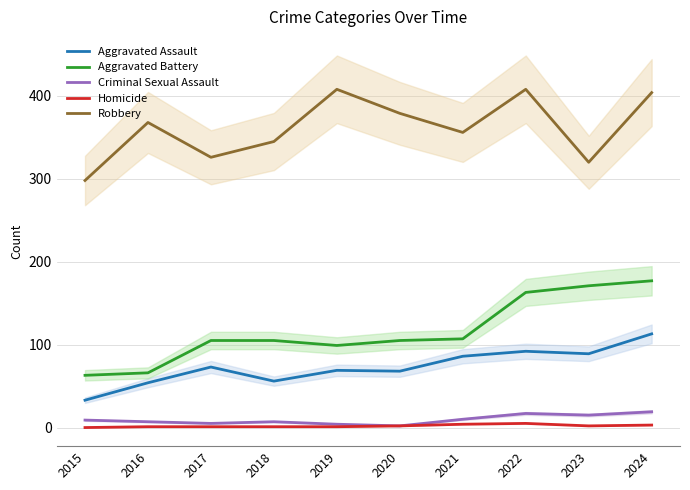

Where is the first local minimum for Criminal Sexual Assault?

2017